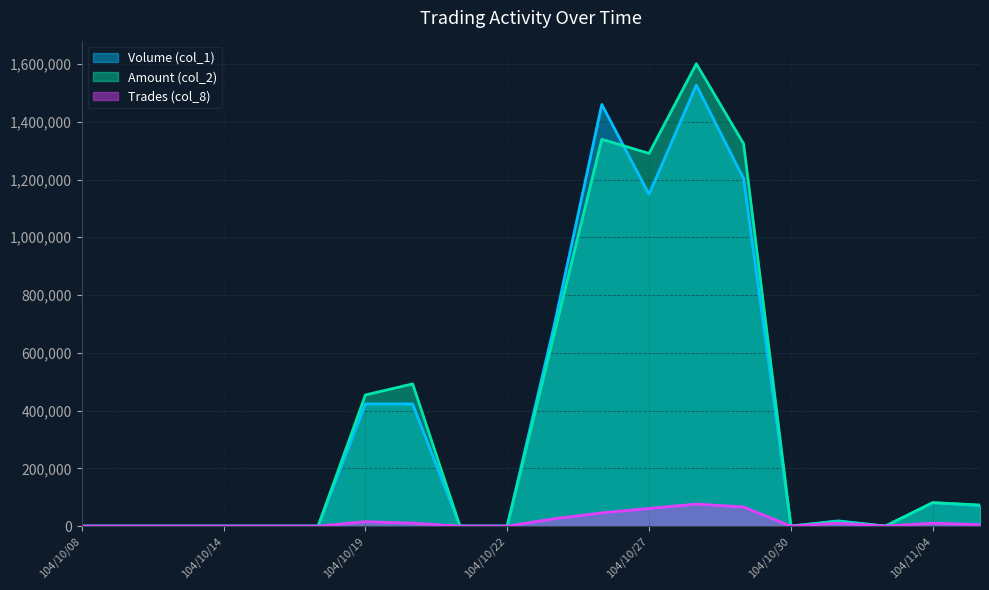

What is the difference between the highest and lowest values at 104/10/28?

1524460